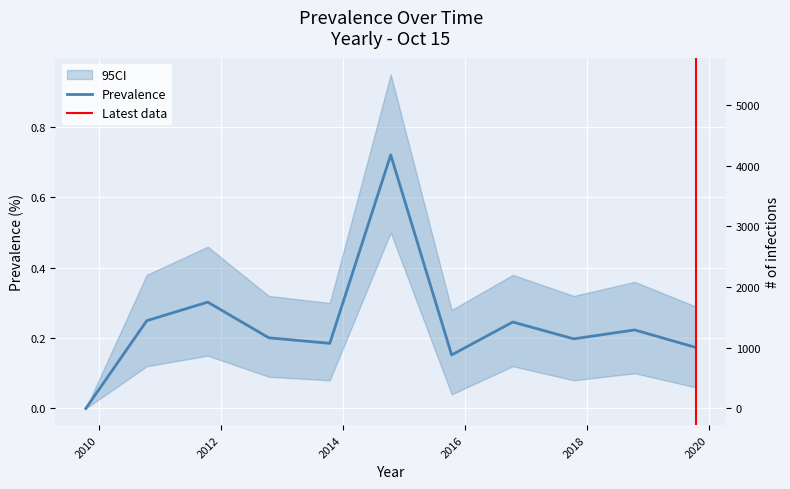

What is the approximate value at 2018-10-15?

0.2